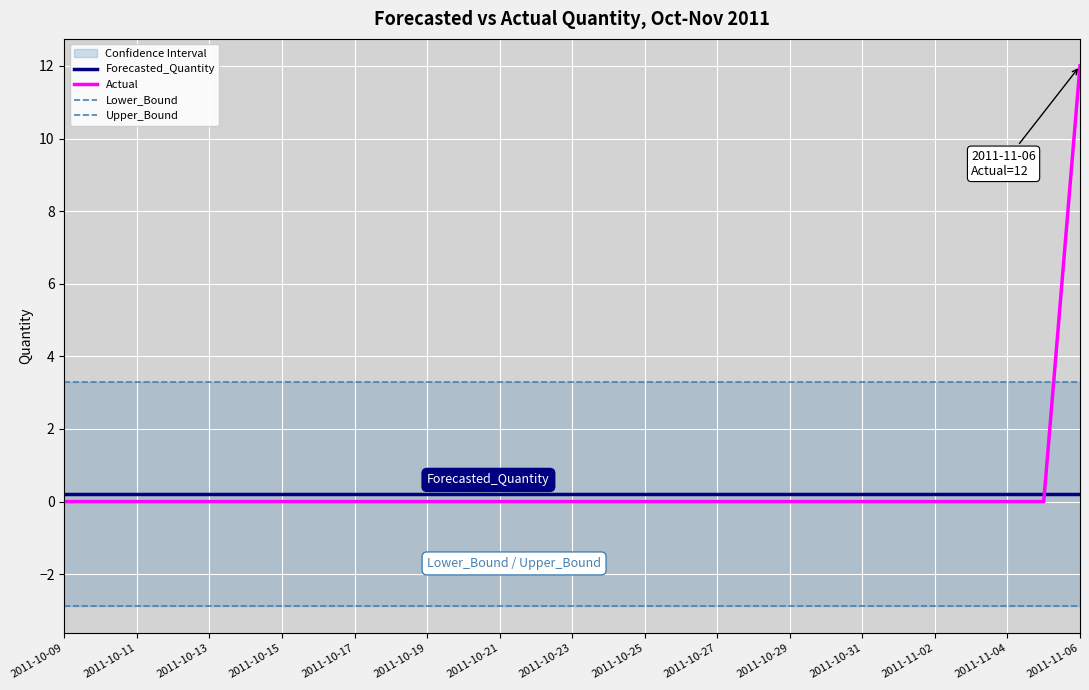

The value of Actual at 2011-10-19 is 0.0. True or false?

True